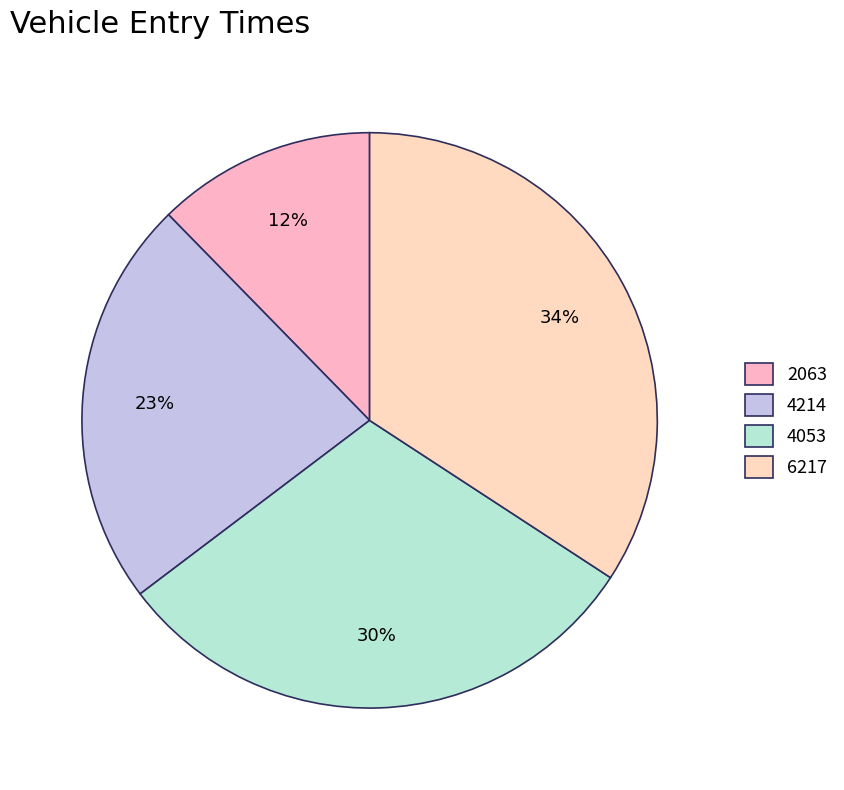

Which slice is the largest?

6217